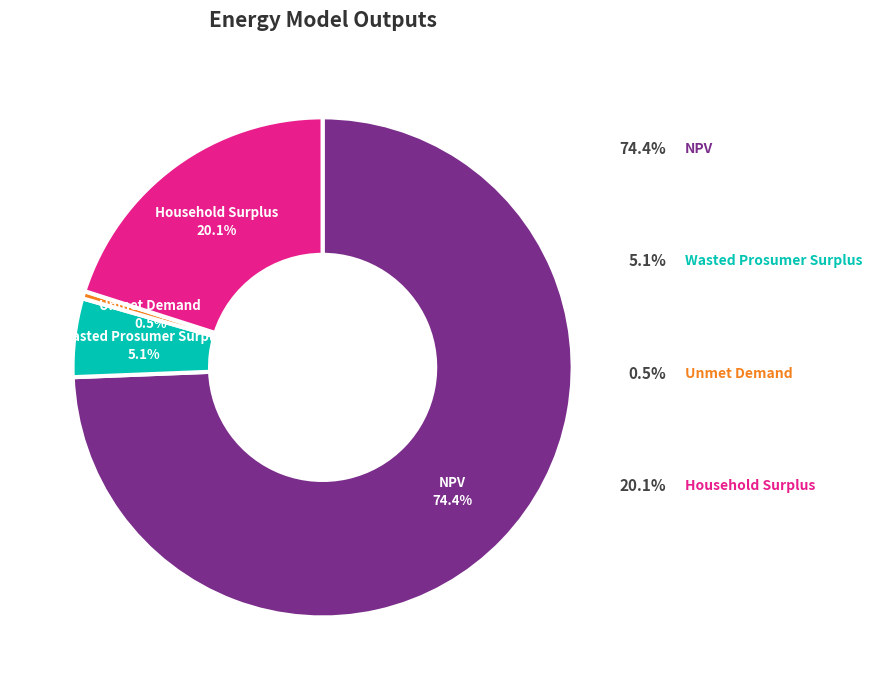

Does any single category account for the majority?

Yes